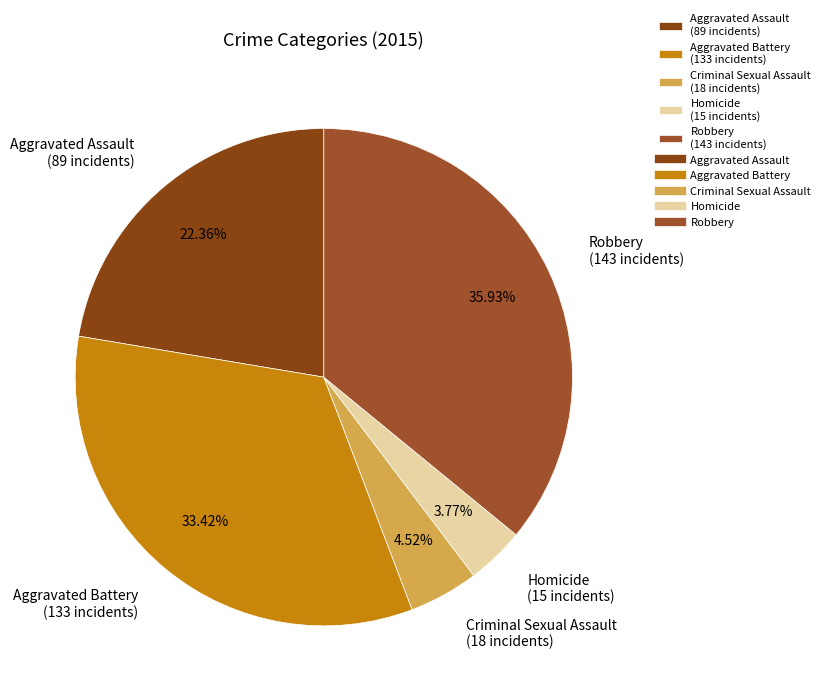

Is there a majority slice in this chart?

No